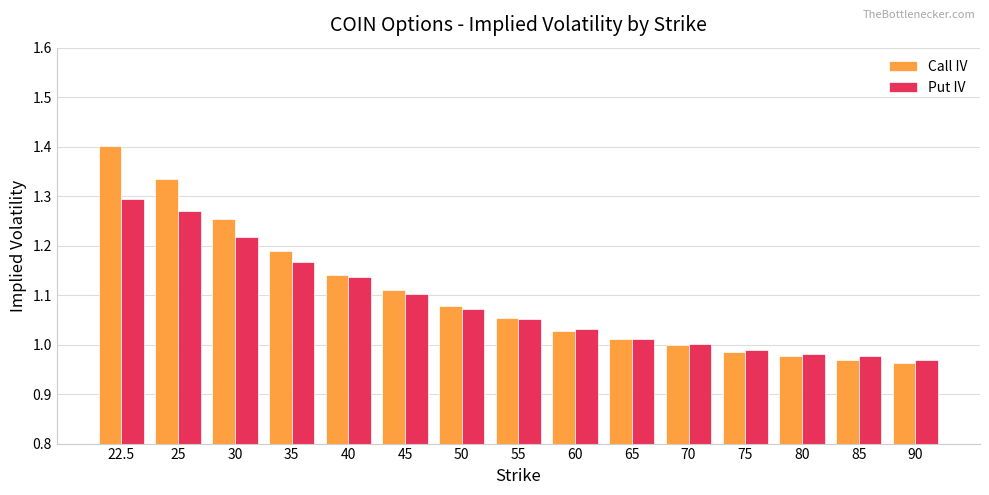

Count the number of categories in the chart.

15